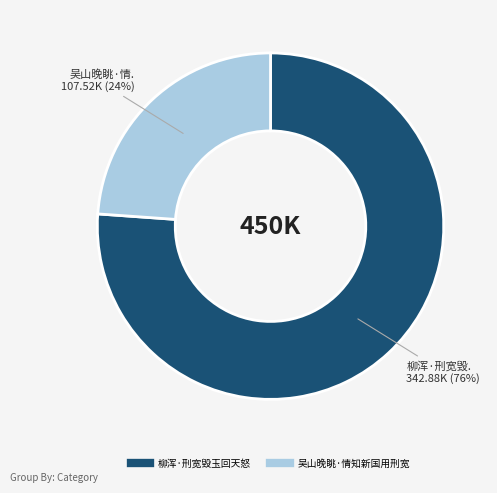

To the nearest percent, what is the difference between the largest and smallest slice percentages?

52%